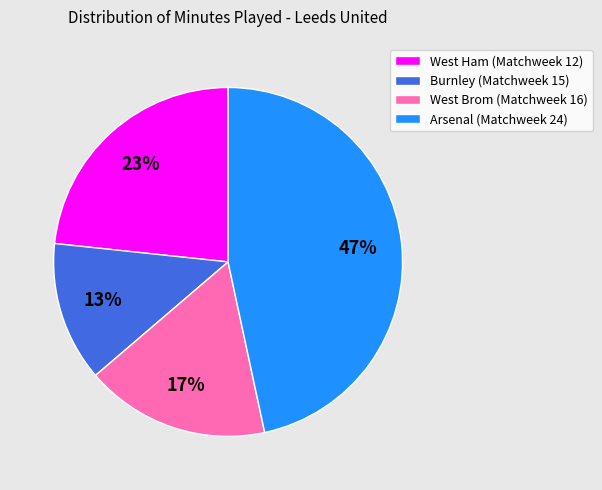

To the nearest percent, what is the difference between the Arsenal (Matchweek 24) and West Brom (Matchweek 16) slice percentages?

30%